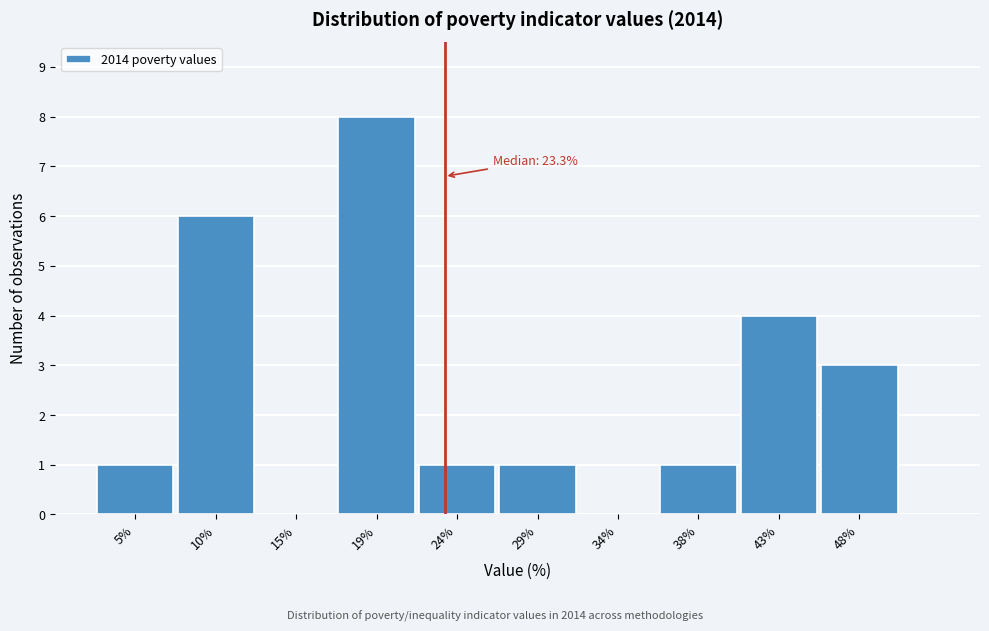

Reading left to right, extract all data points from this chart.

5%=1	10%=6	15%=0	19%=8	24%=1	29%=1	34%=0	38%=1	43%=4	48%=3